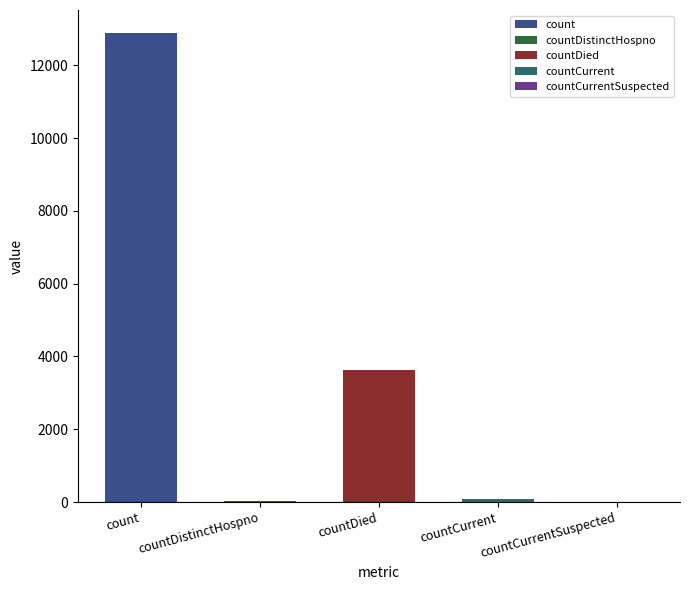

List the labels in order of value, largest first.

count, countDied, countCurrent, countDistinctHospno, countCurrentSuspected